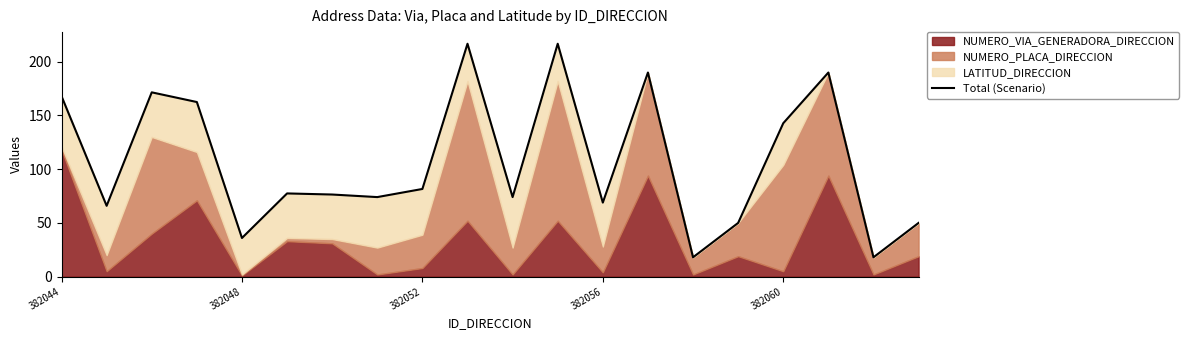

The value at 17 is 190.0. True or false?

True